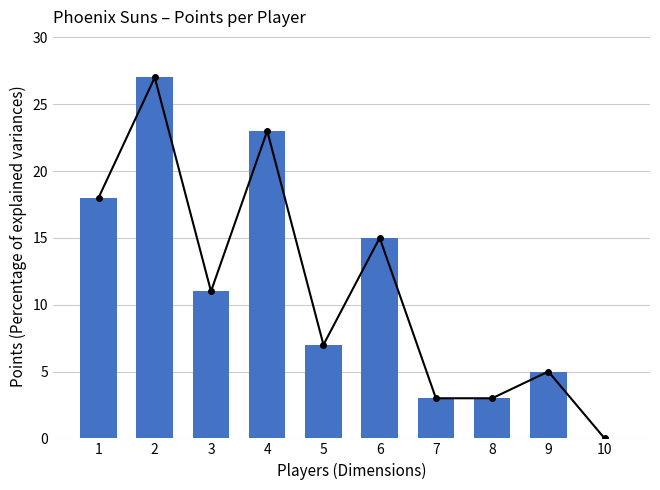

How many values exceed 11?

4